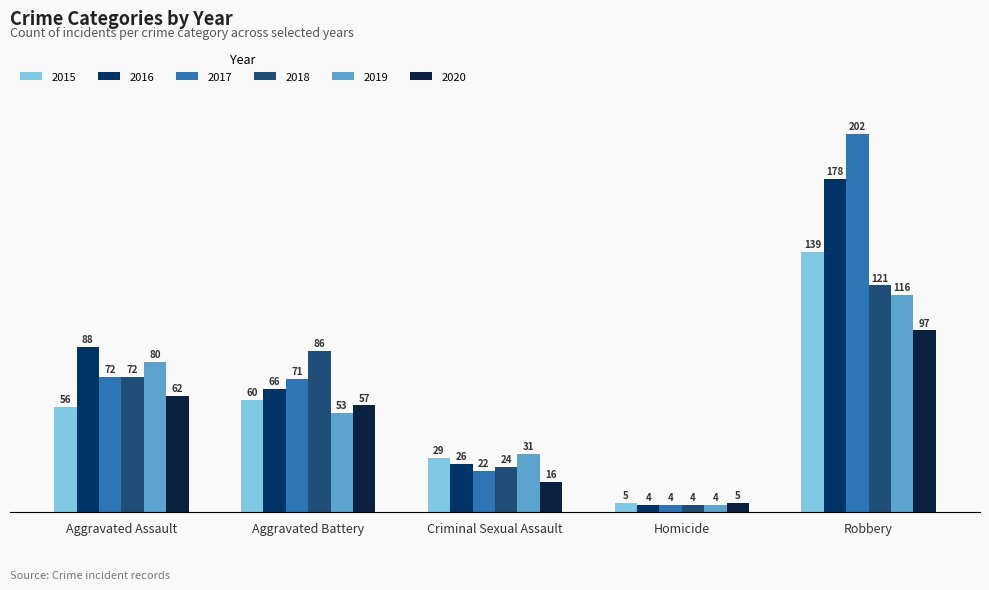

Between Aggravated Assault and Homicide, which series saw the biggest shift?

2016